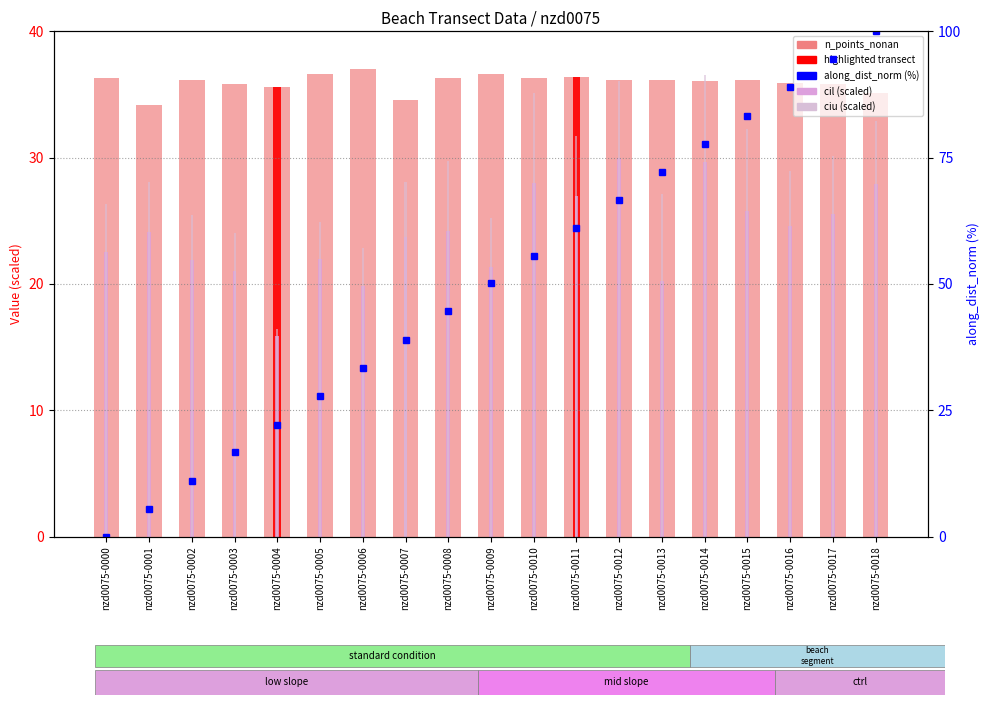

At which label does ciu (scaled) reach its minimum?

nzd0075-0004